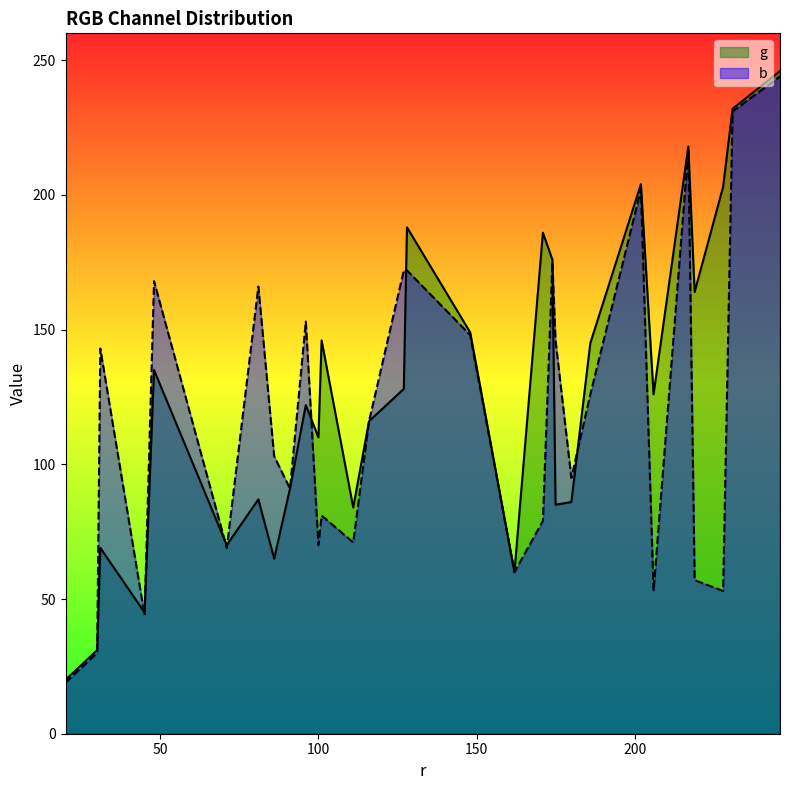

What is the smallest value displayed?

19